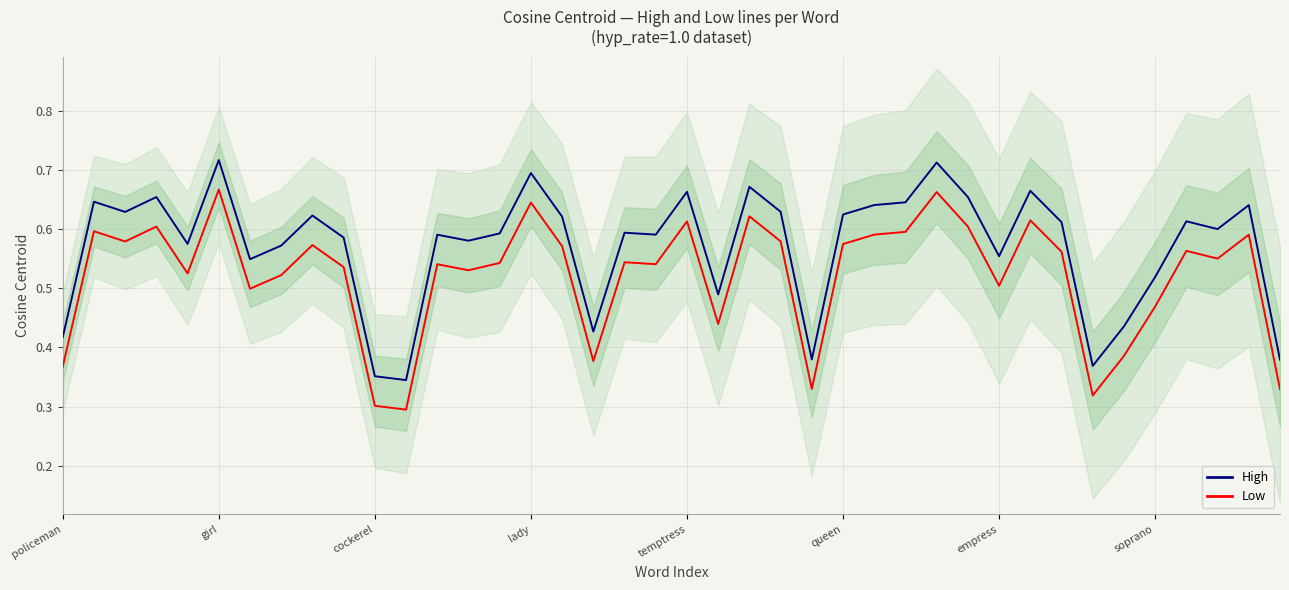

How many categories are shown in the chart?

40